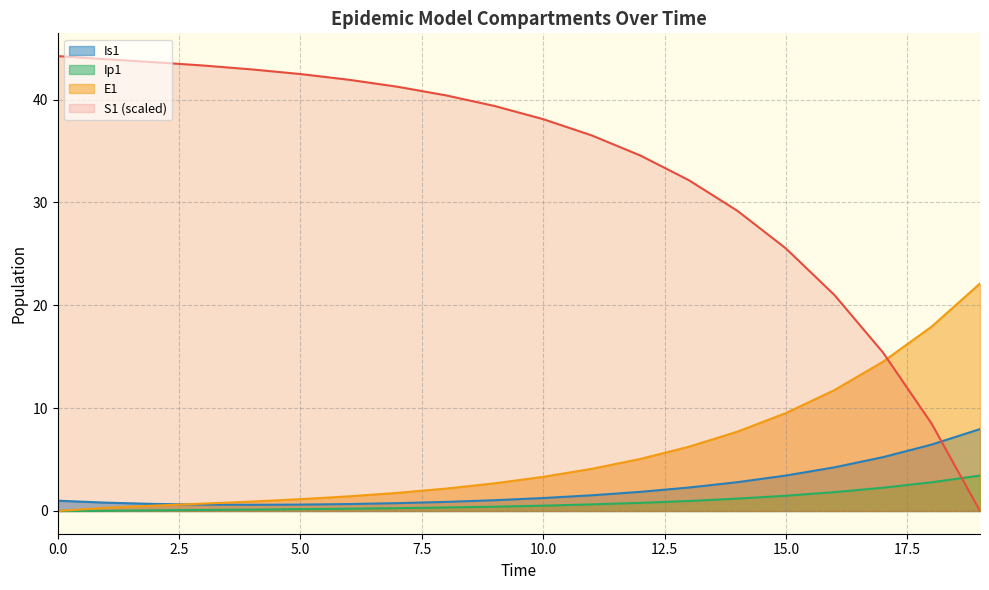

Where do S1 and Ip1 first cross each other?

18 and 19